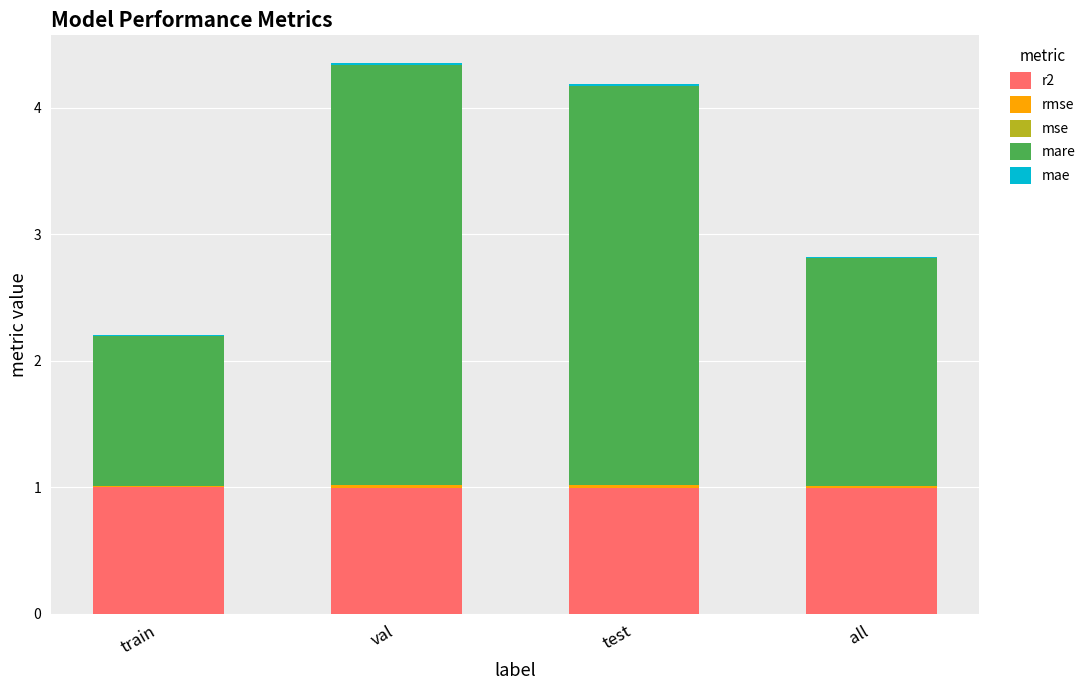

The value of r2 at all is 1.0. True or false?

True